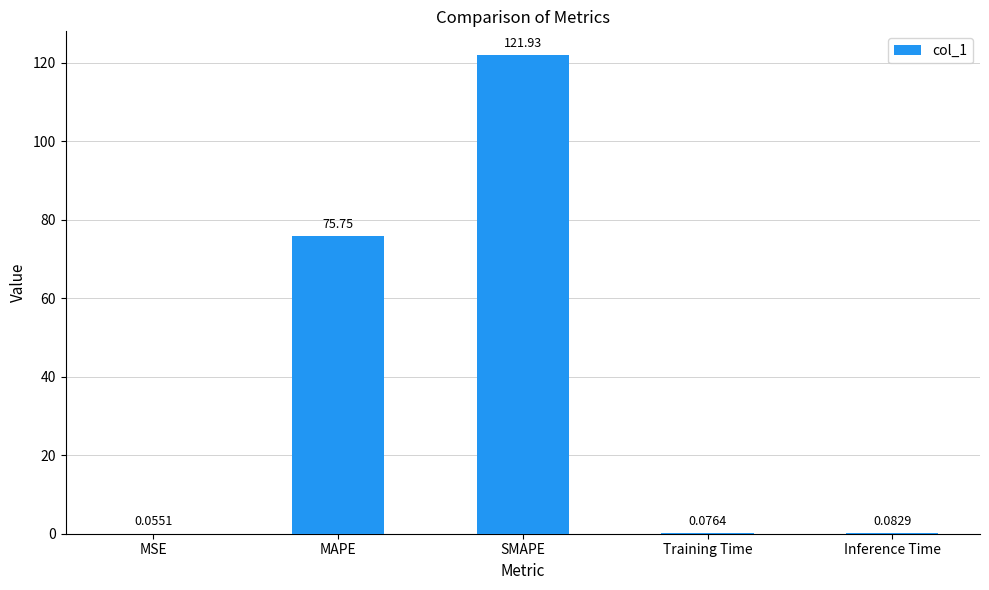

True or false: the data shows 121.9 at SMAPE.

True